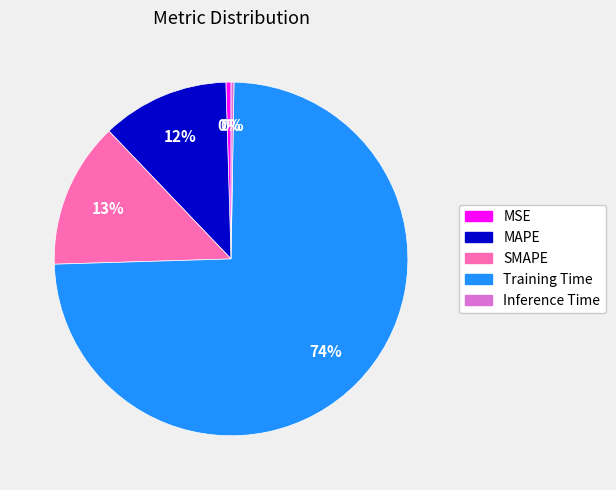

To the nearest percent, what is the average slice percentage?

20%